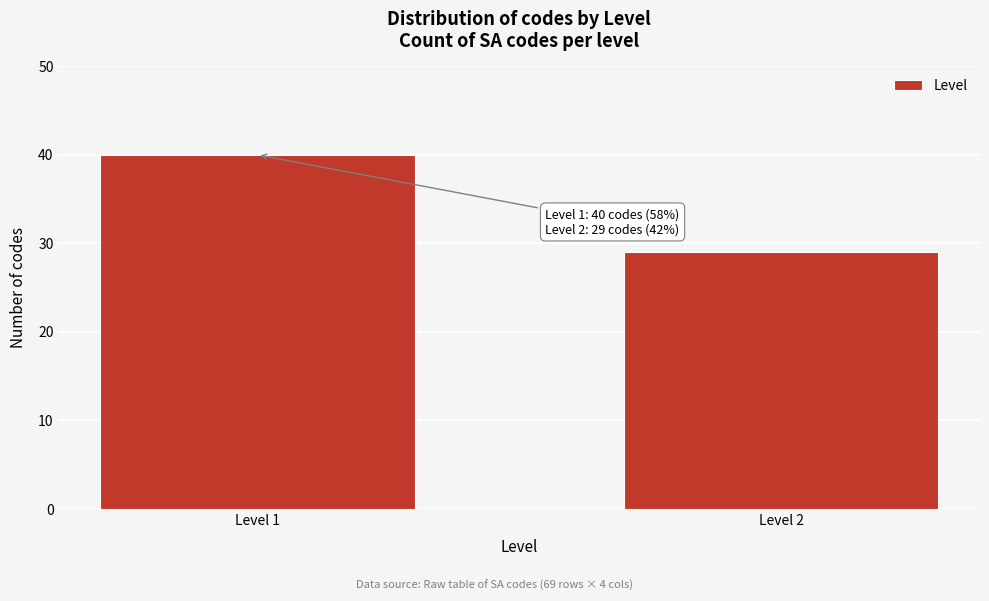

Reading right to left, list all the values displayed in this chart.

29	40